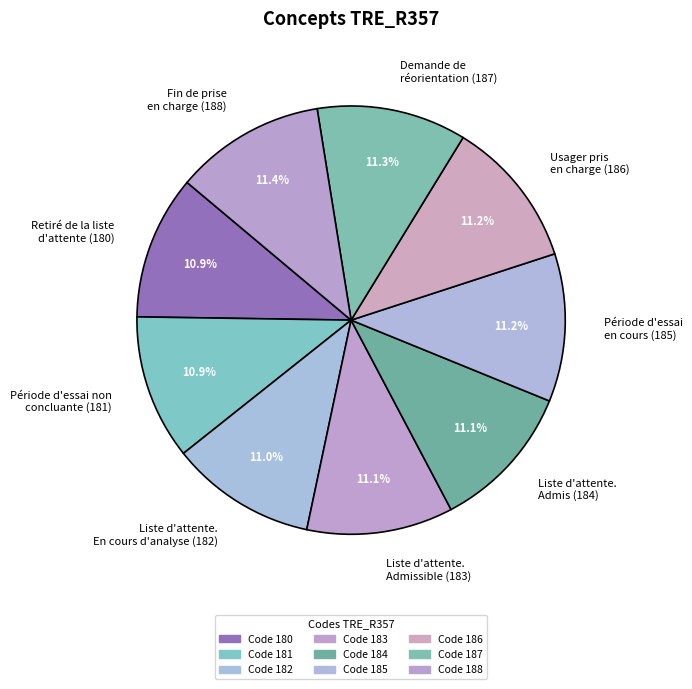

Is Fin de prise en charge (188) the majority of the pie?

No